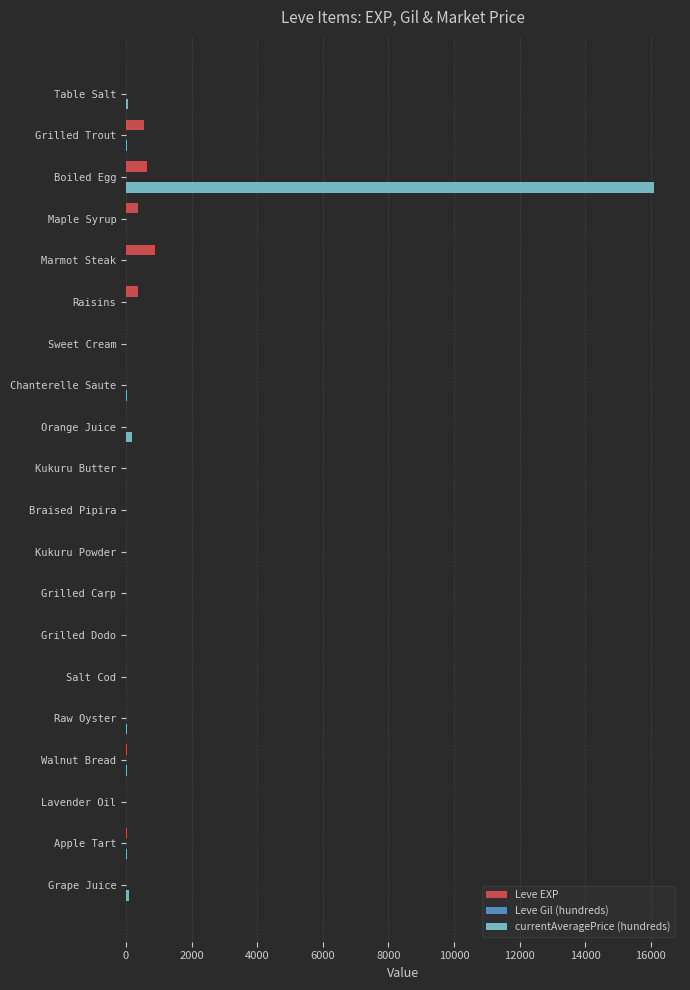

At which category is the sum across all series the highest?

Boiled Egg